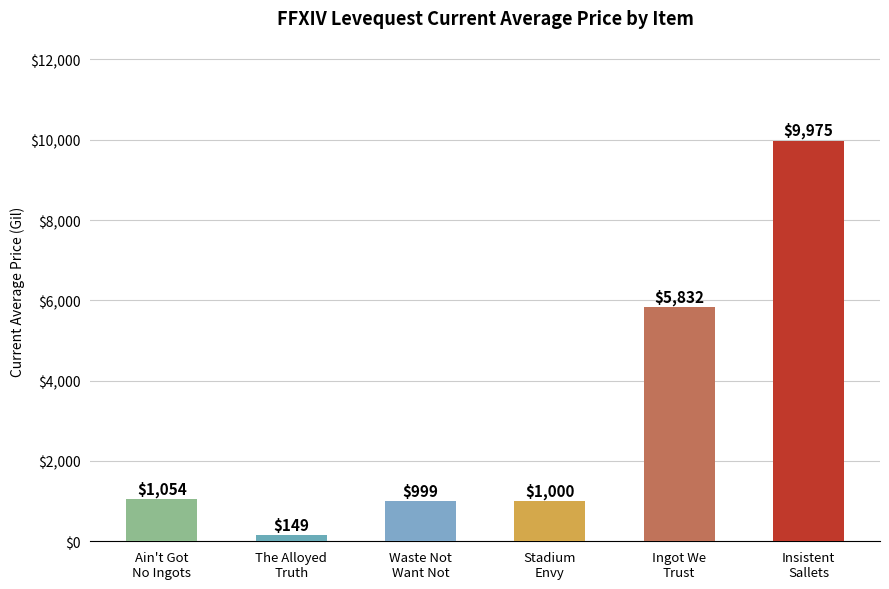

How many bars are there in total?

6